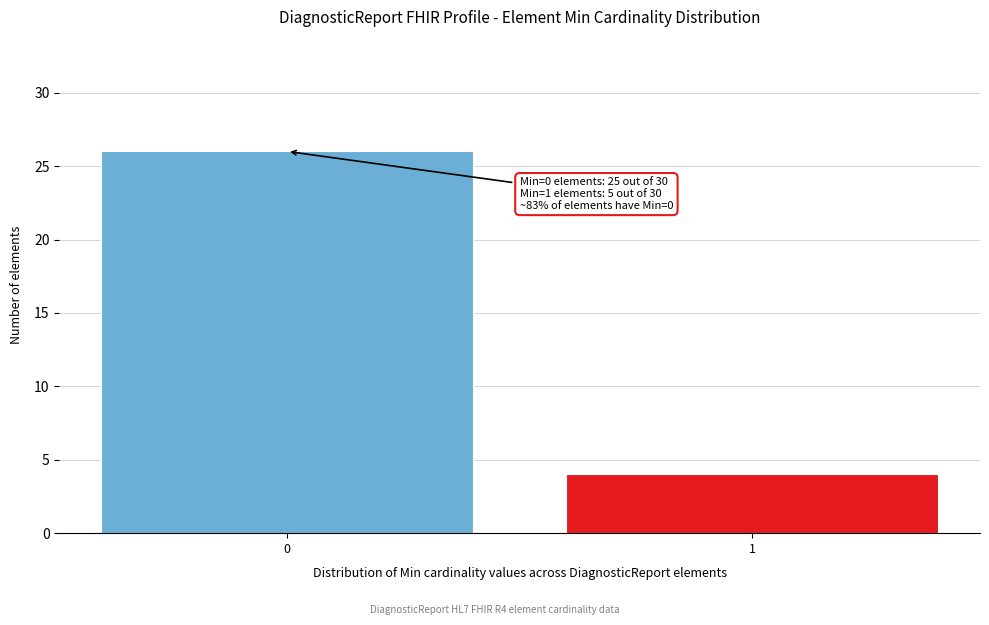

Reading left to right, transcribe all the data shown in this chart.

0=26	1=4